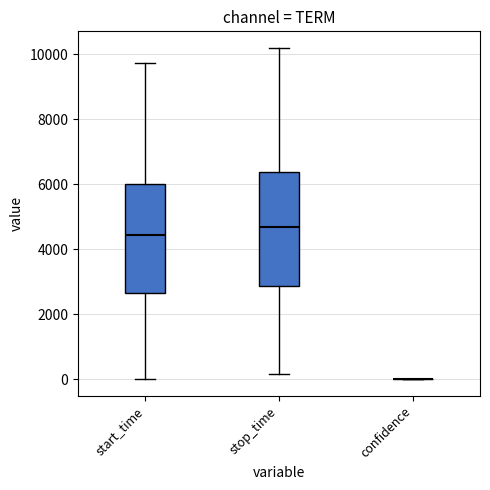

Reading left to right, read every box against the y-axis: the position of its median line, the range the box covers, and the ends of its whiskers. The values are not printed on the chart, so give them approximately, as read against the axis.

start_time: median 4400, box 2600 to 6000, whiskers 0 to 9800
stop_time: median 4600, box 2800 to 6400, whiskers 200 to 10200
confidence: box collapsed to a line at 0, whiskers 0 to 0